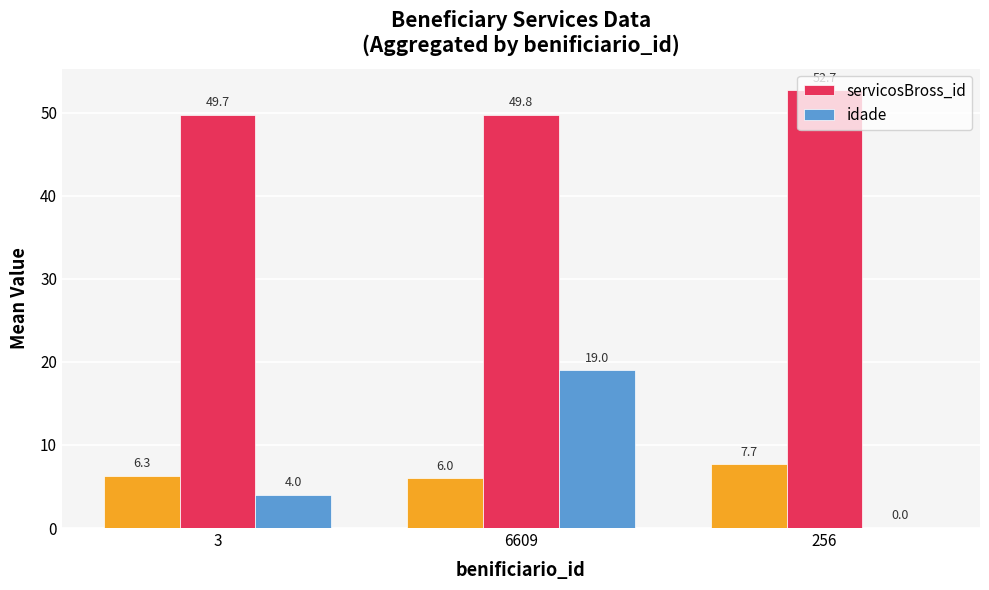

True or false: servicosBross_id has a value of 79.0 at 256.

False